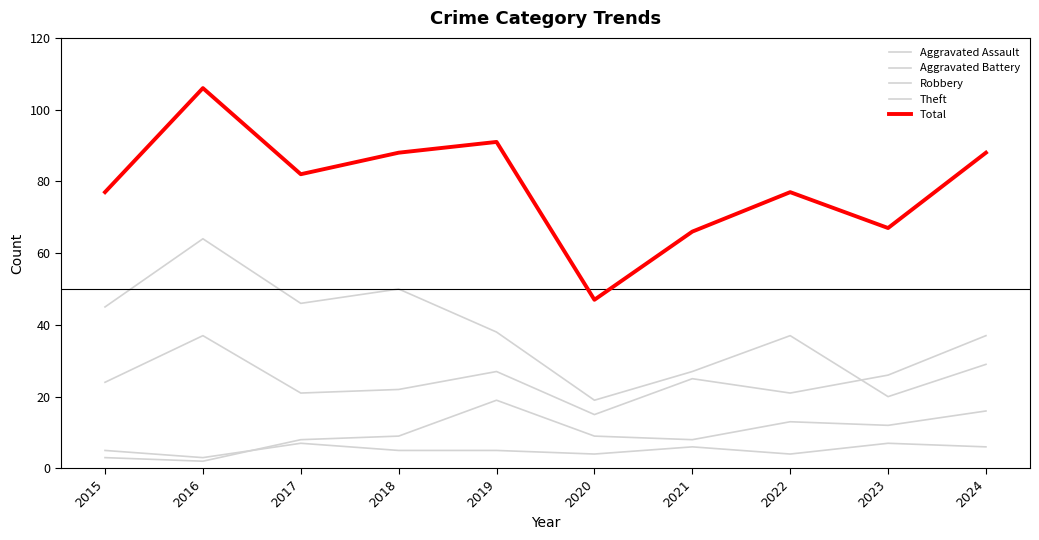

What value does the Aggravated Battery series have at 2019, to the nearest 5?

20